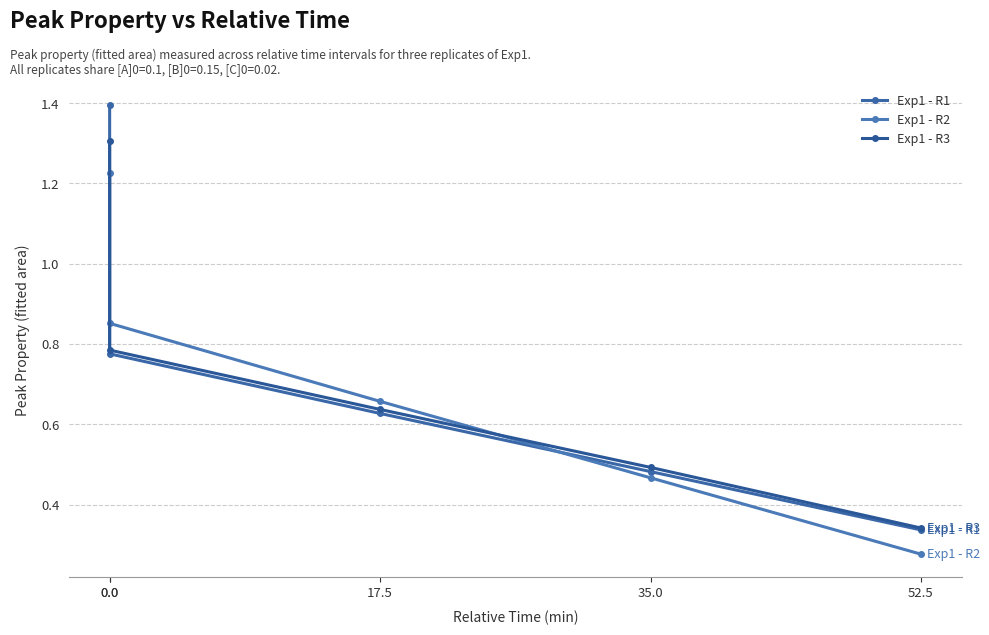

What is the difference between the maximum and second lowest values in the Exp1 - R3 series?

0.8